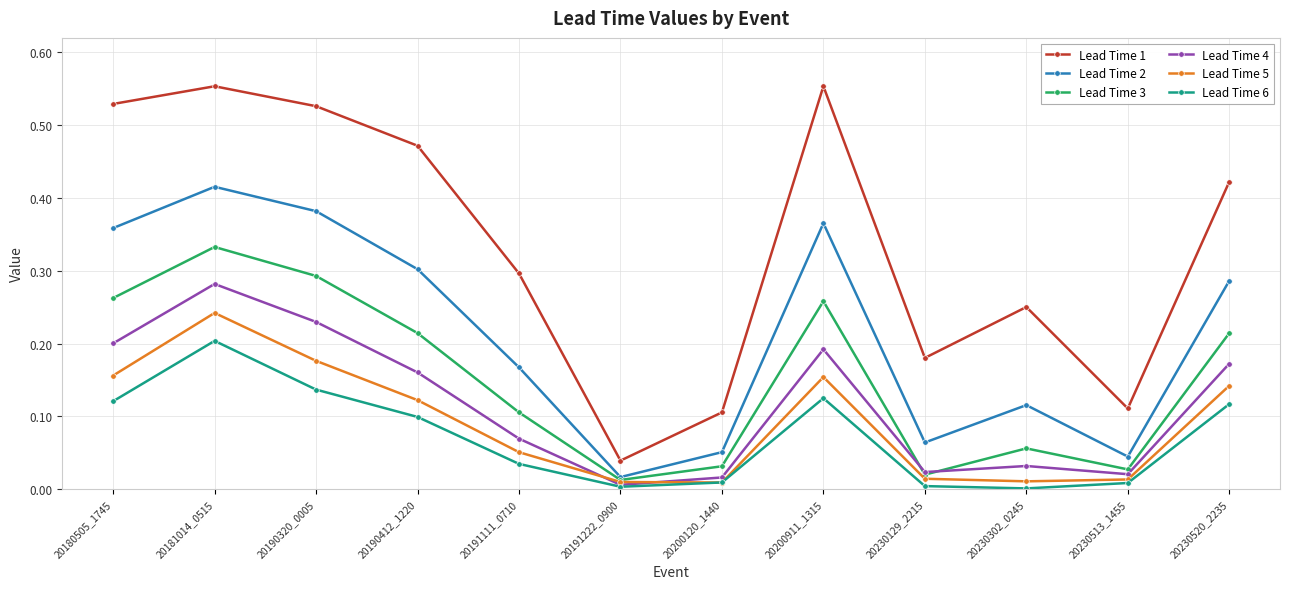

Which series has the widest spread of values?

Lead Time 1